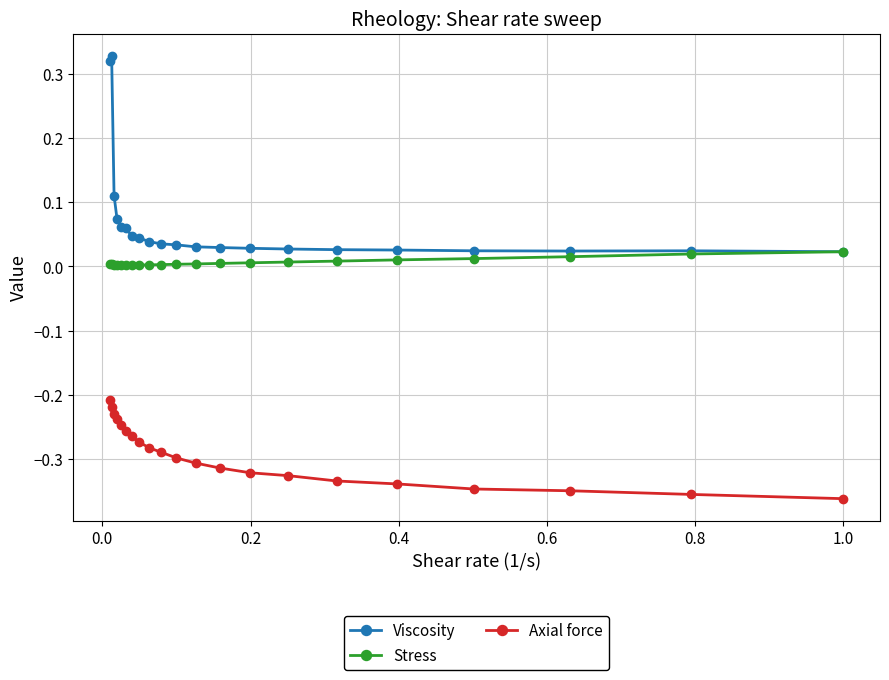

At how many categories does at least one series exceed 0?

21